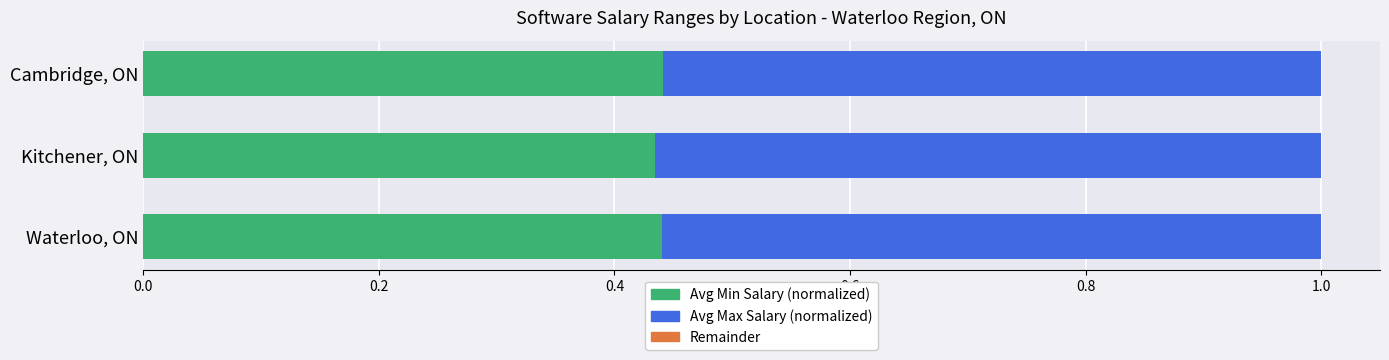

What is the total value across all series at Waterloo, ON?

1.0